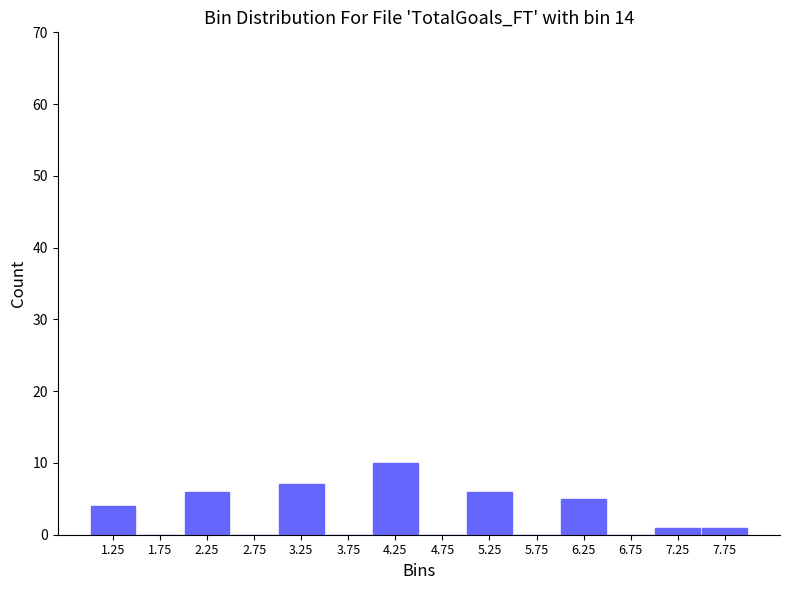

Which range on the x-axis has the tallest bar?

4.0 to 4.5